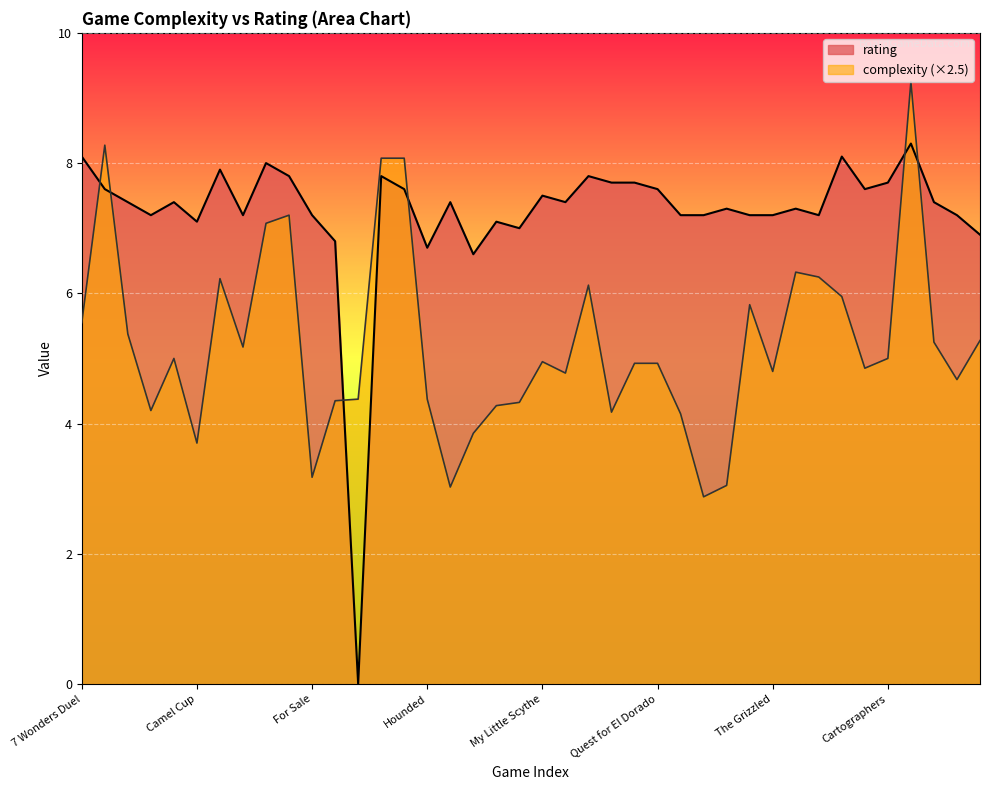

What is the label of the 19th point from the left?

Magic Maze